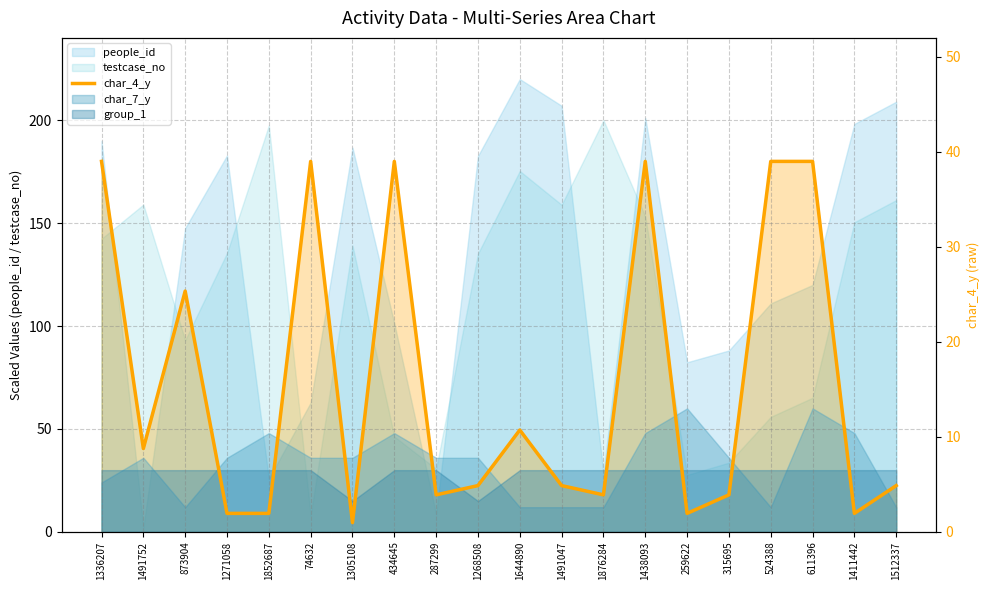

Where does the data first go above 22?

1336207